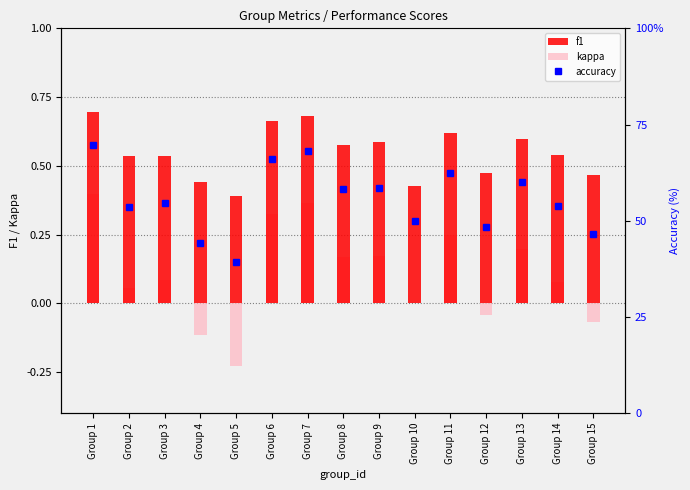

True or false: f1 has a value of 0.5 at Group 15.

True